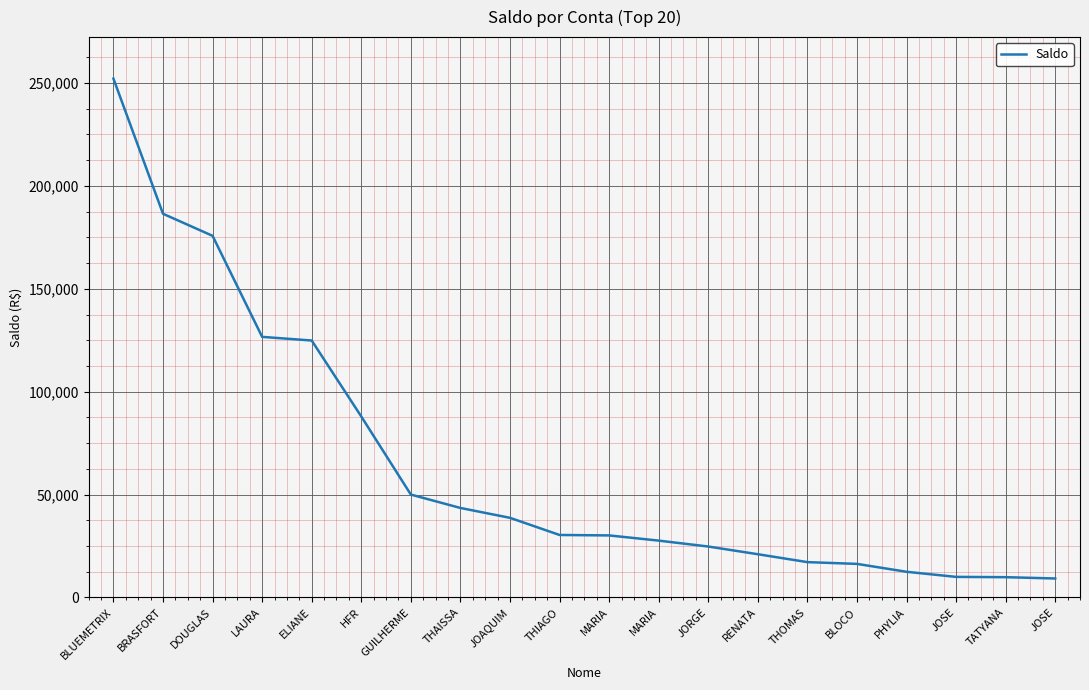

True or false: the data has more than 2 interior local peaks.

False